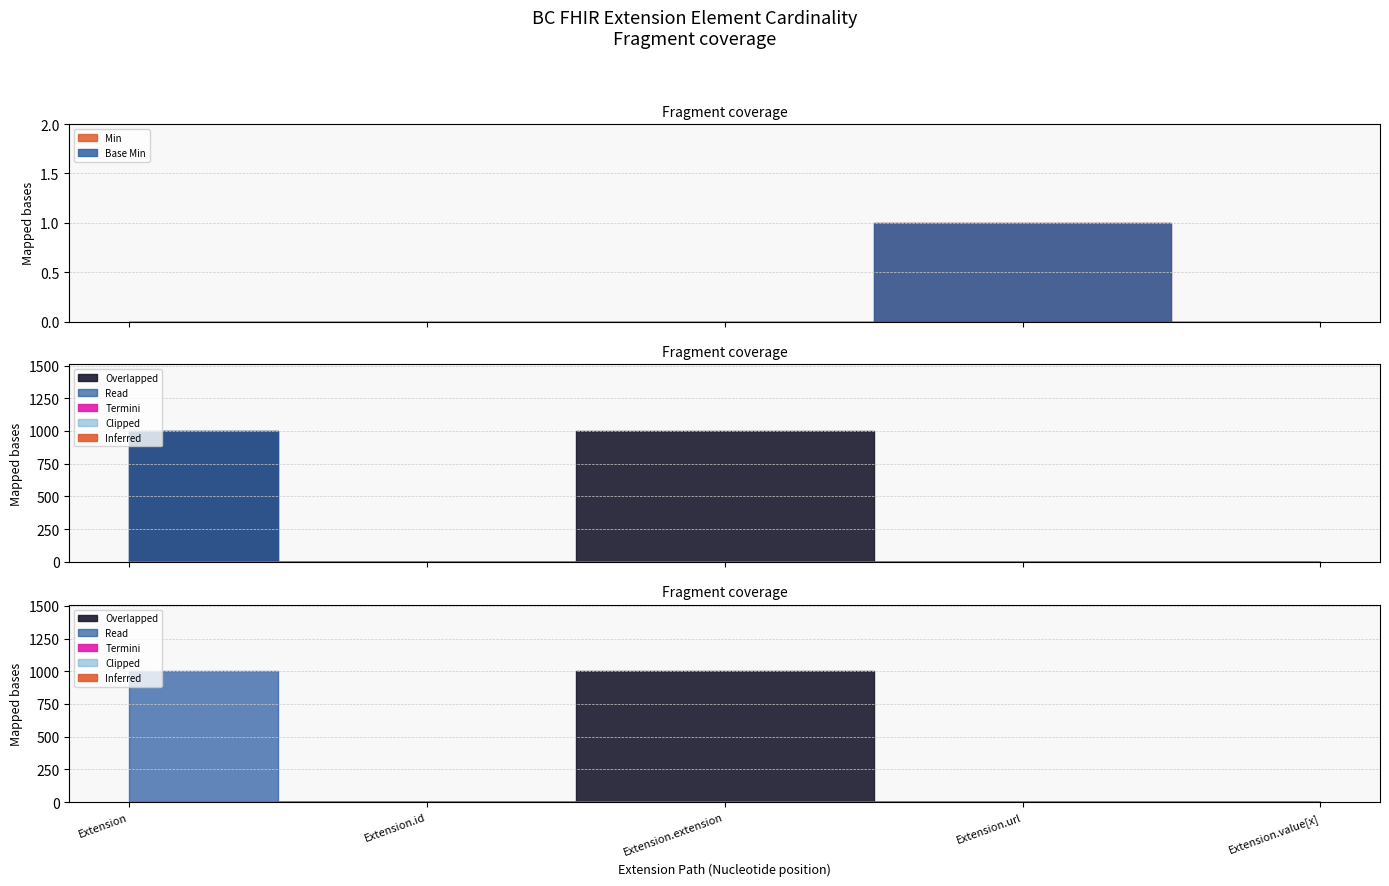

What position from the left is Extension.value[x]?

5